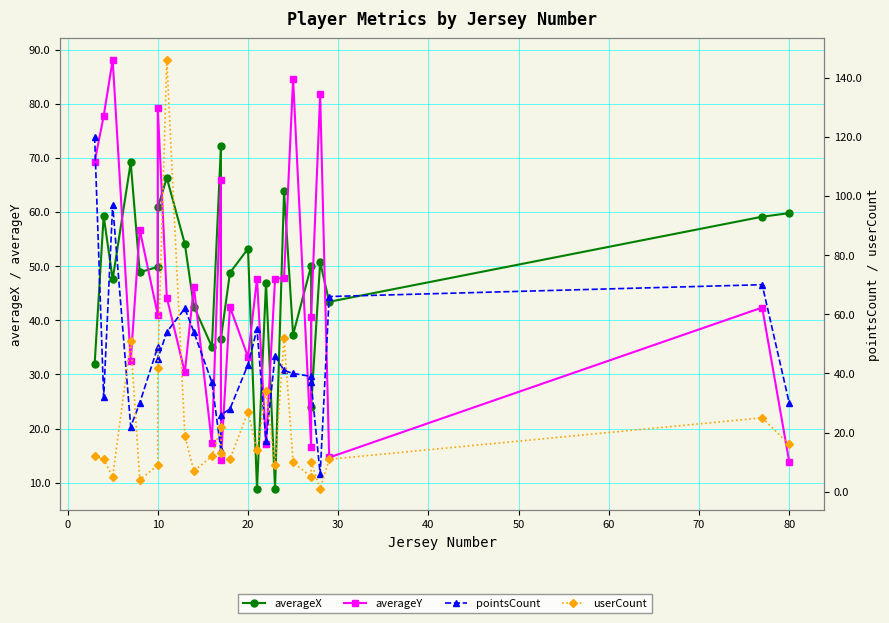

Which series ends up on top after the final intersection of userCount and averageY?

userCount